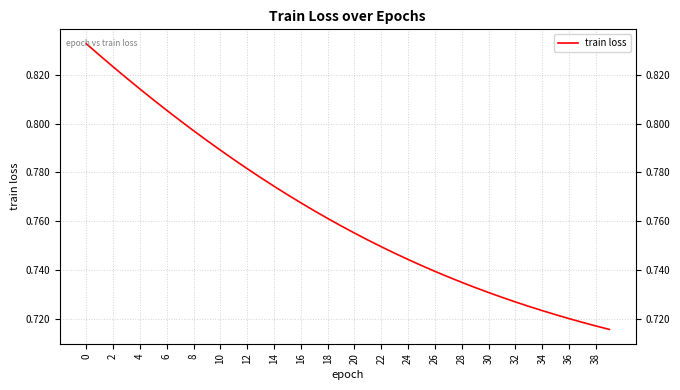

What is the smallest value displayed?

0.7